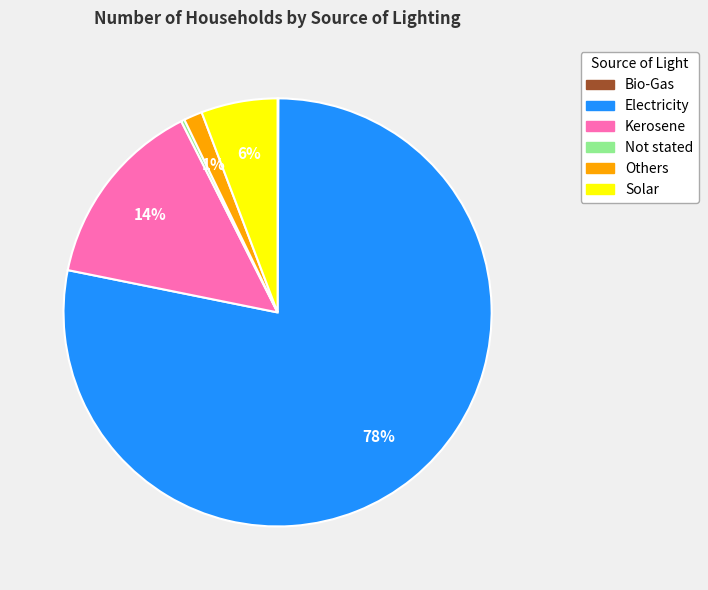

To the nearest percent, what portion does Kerosene represent?

14%